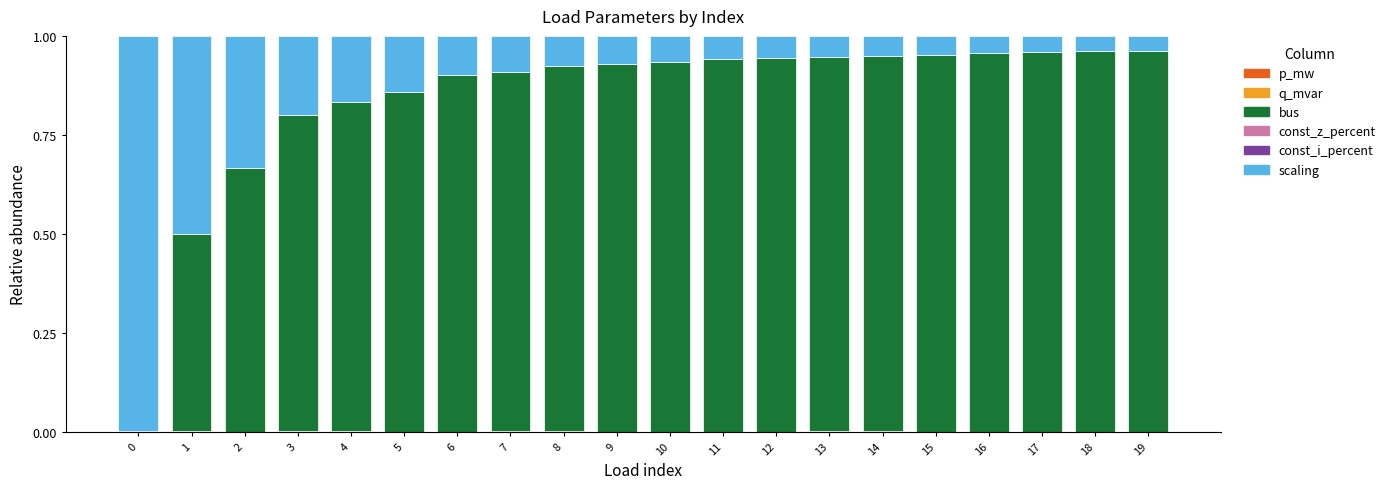

What is the total value across all series at 3?

1.0